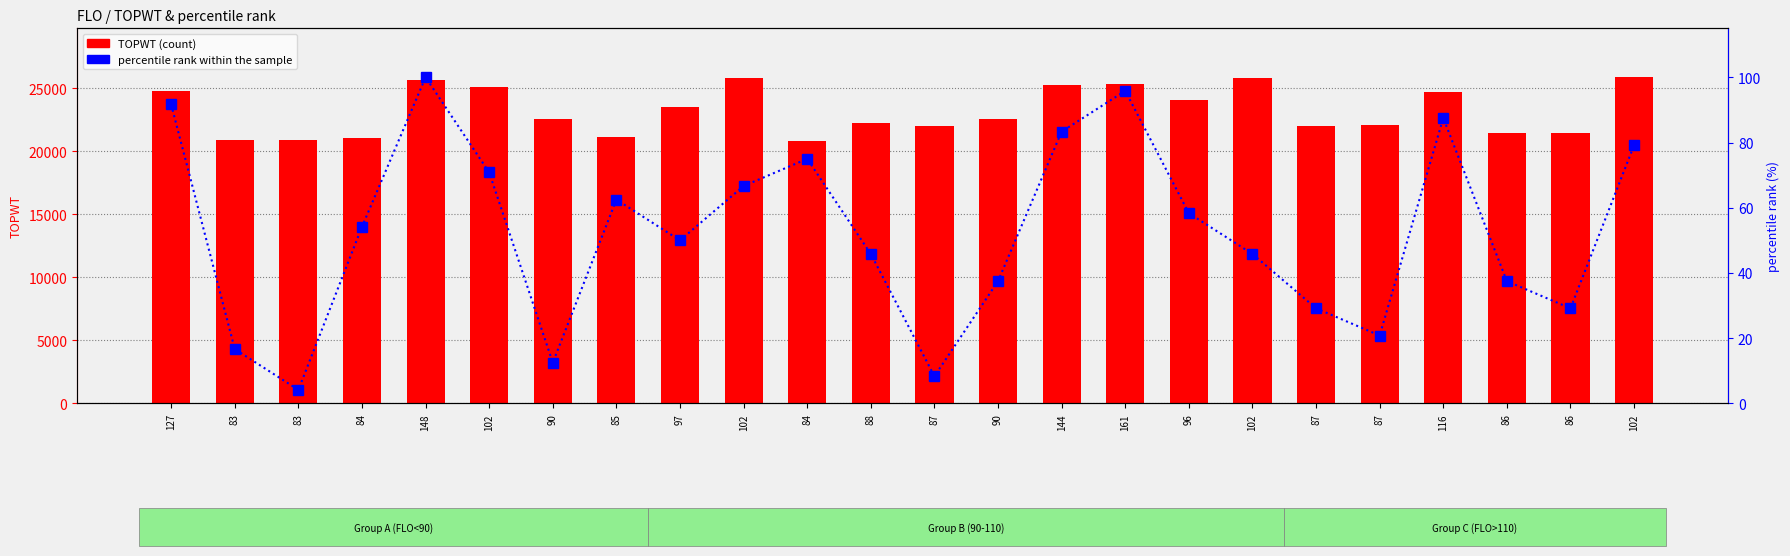

How many data points in percentile rank within the sample are above 54?

12